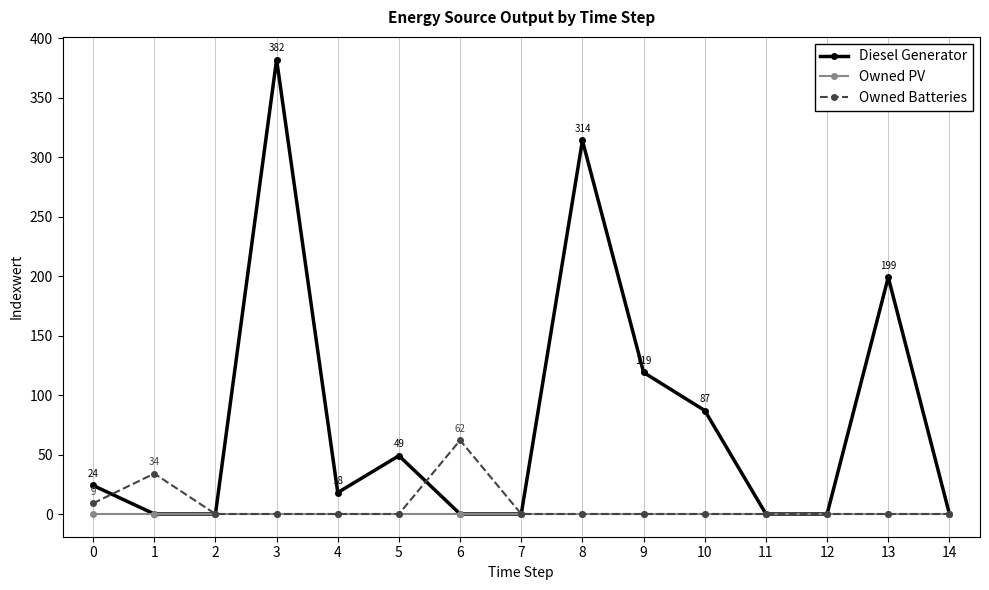

Where is Diesel Generator nearest to the value 191?

13